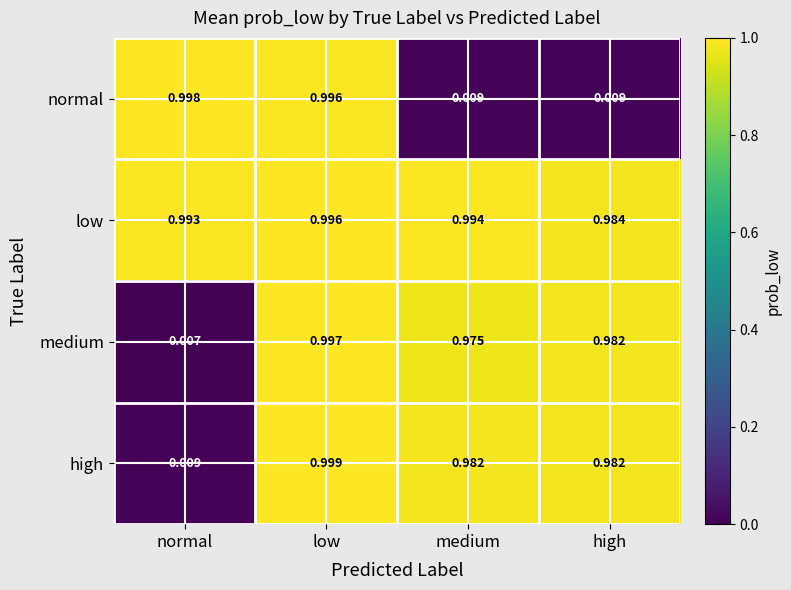

At which category is the sum across all series the highest?

low